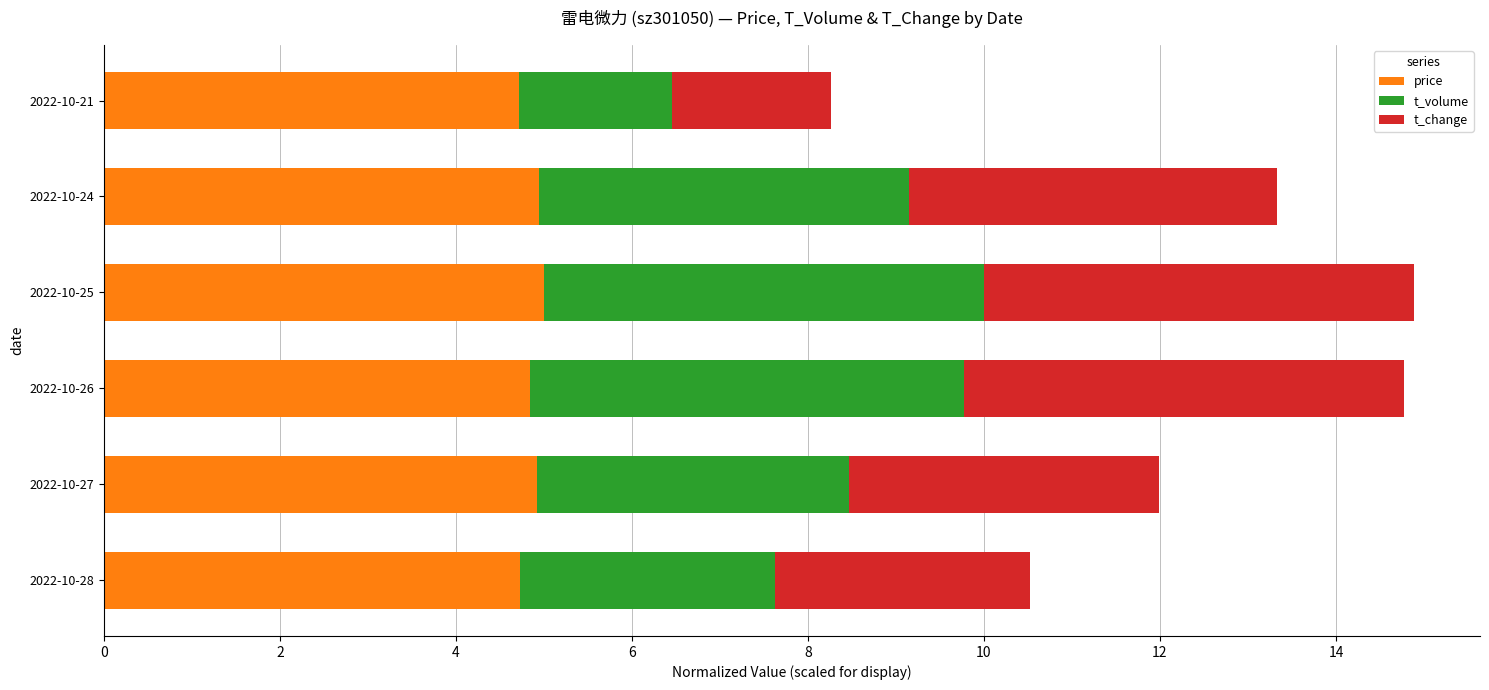

Count the number of categories in the chart.

6